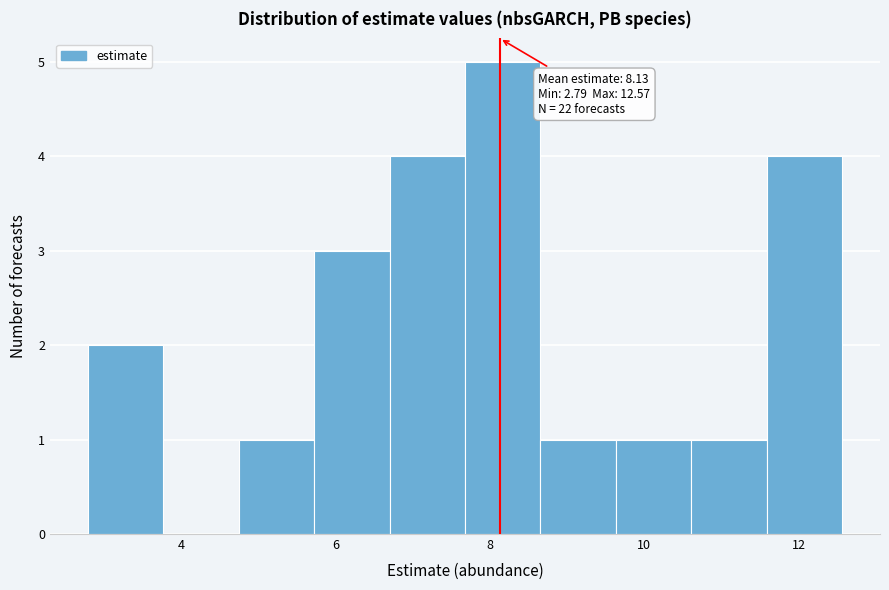

Over which range of the x-axis is the bar tallest?

7.6 to 8.6